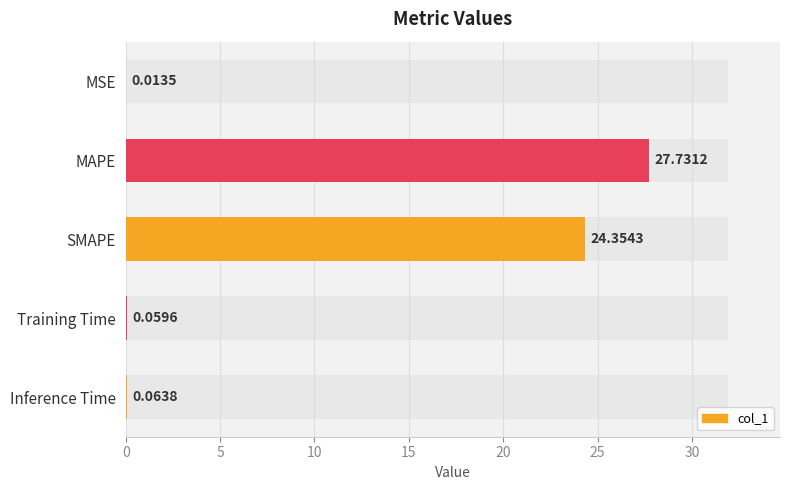

How many bars are there in total?

5